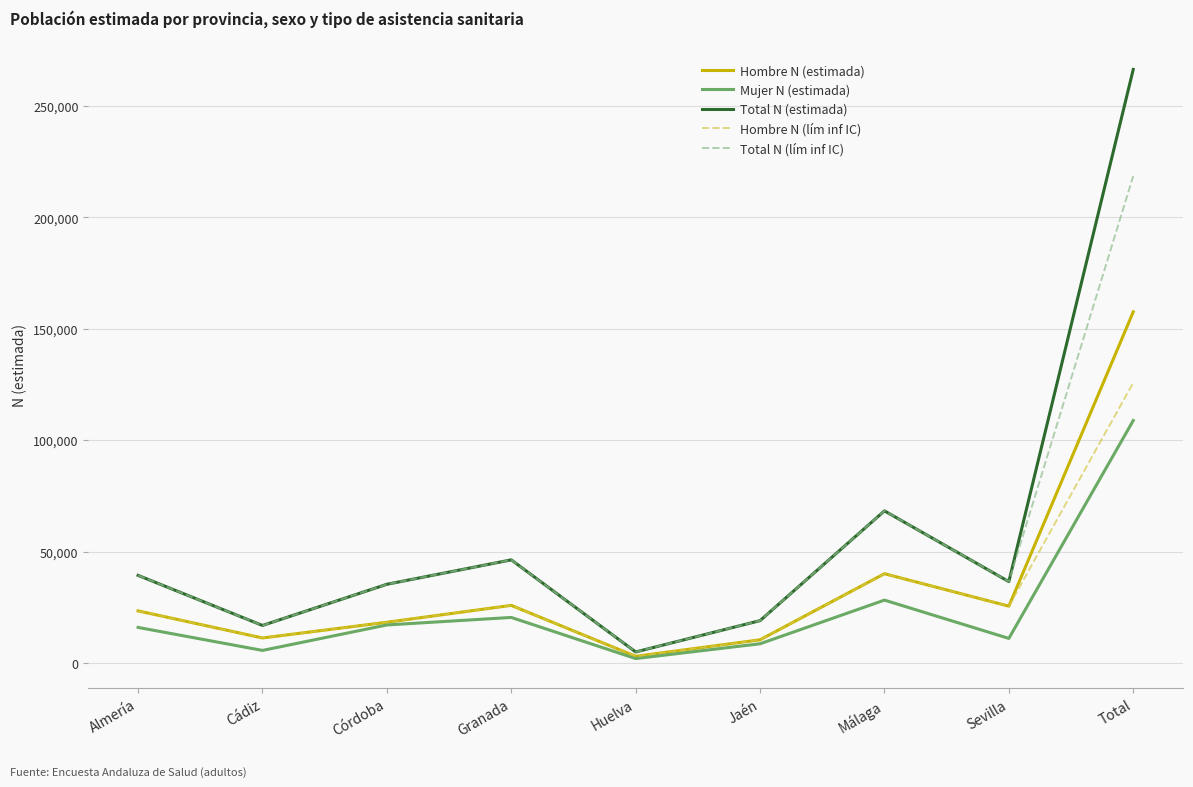

What is the average value of the Total N (lím inf IC) series?

53879